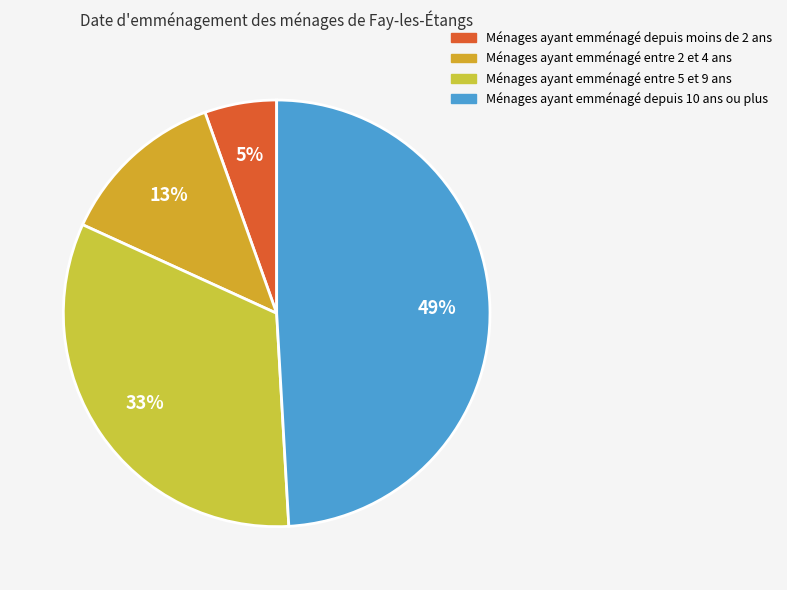

To the nearest percent, what is the average slice percentage?

25%